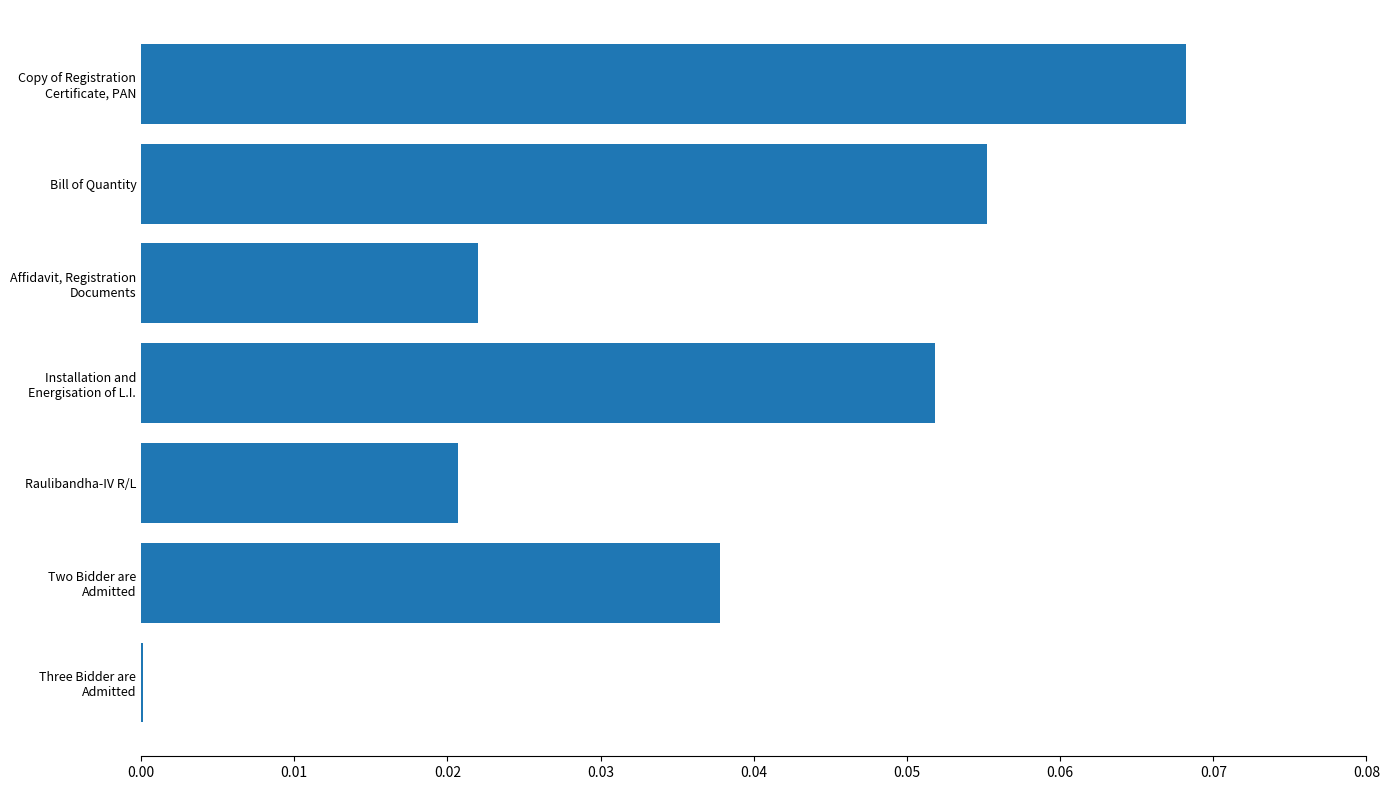

What is the sum of all values?

0.3